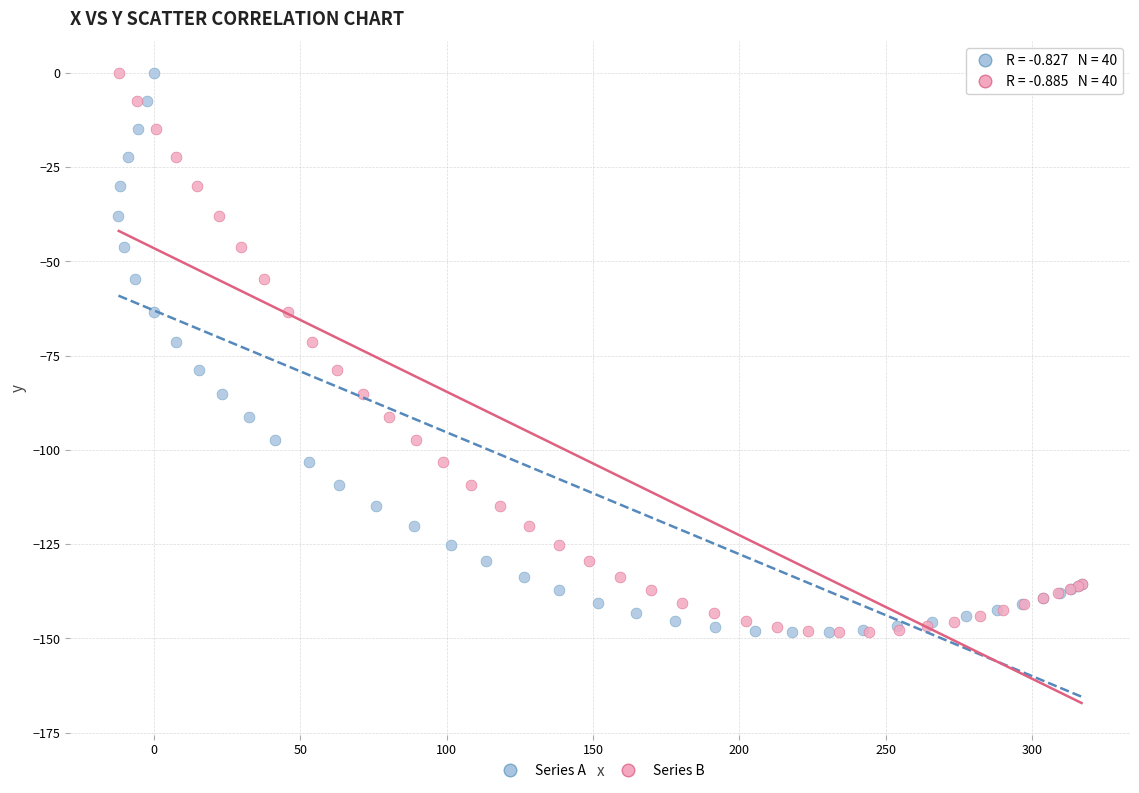

What are all the series names shown in the legend?

Series A, Series B